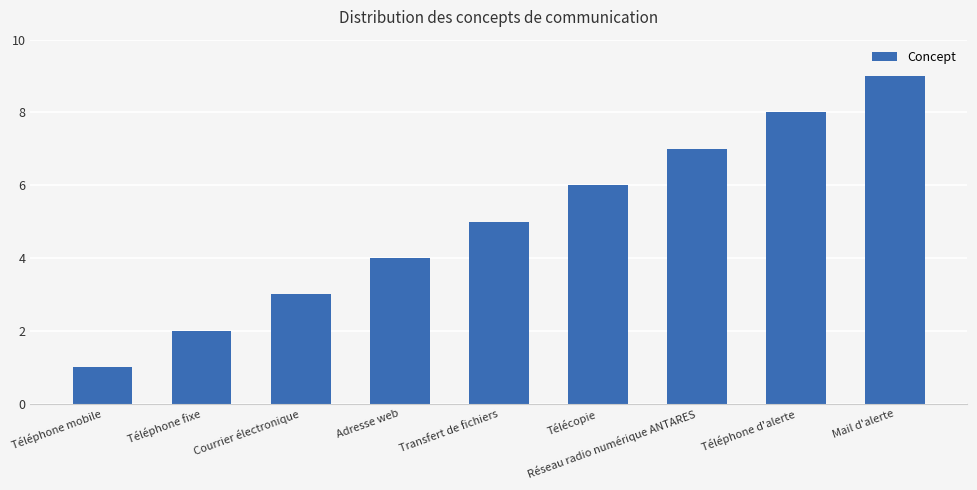

True or false: the data shows 5 at Mail d'alerte.

False